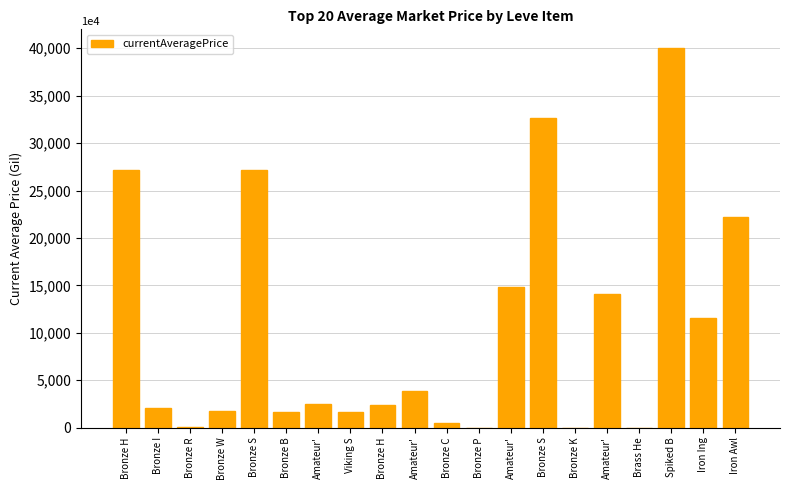

What is the difference between the second highest and minimum values?

32666.3